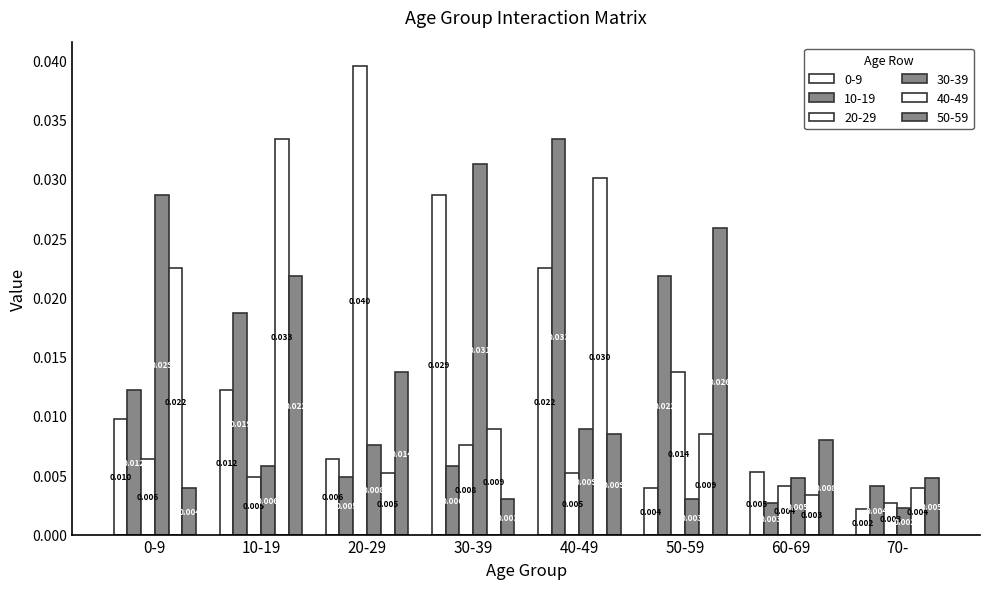

What is the label of the 1st bar from the right?

70-